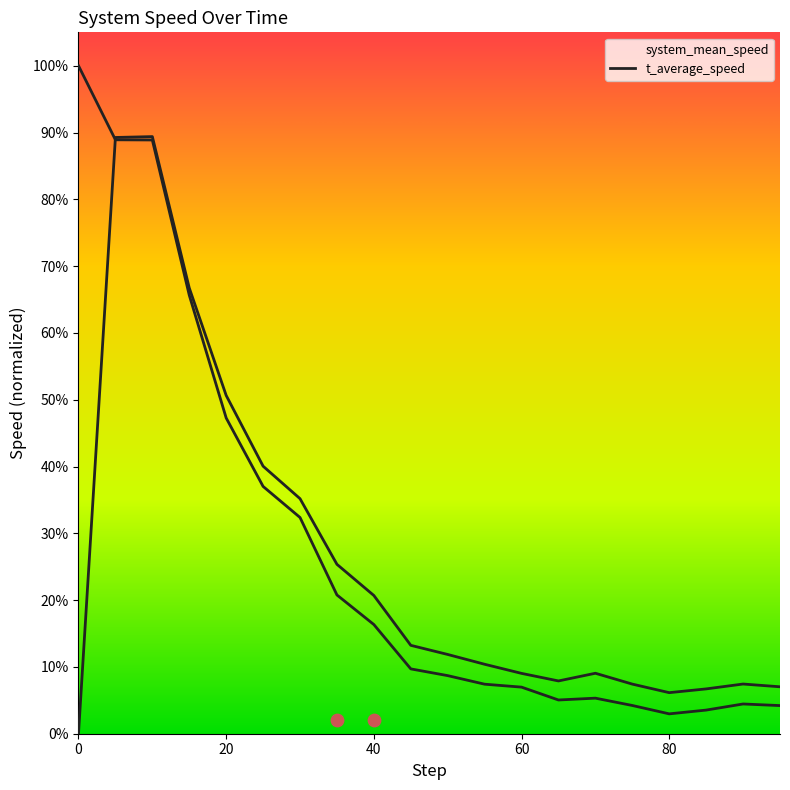

At which category is the sum across all series the highest?

10